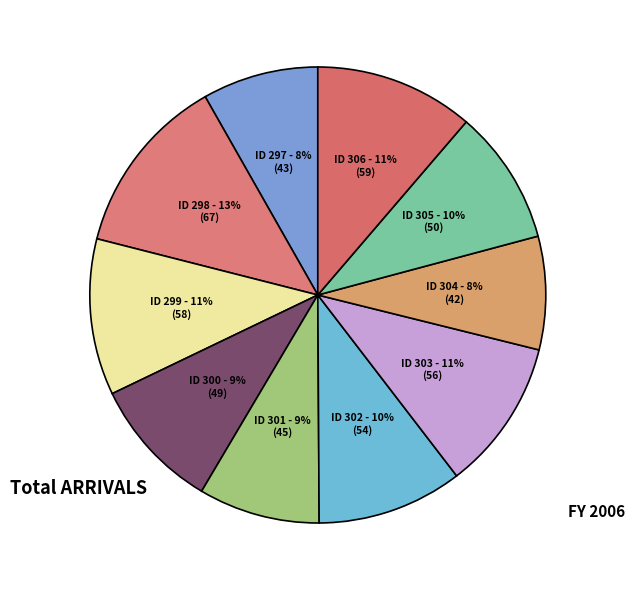

Which has a higher value, ID 305 or ID 306?

ID 306